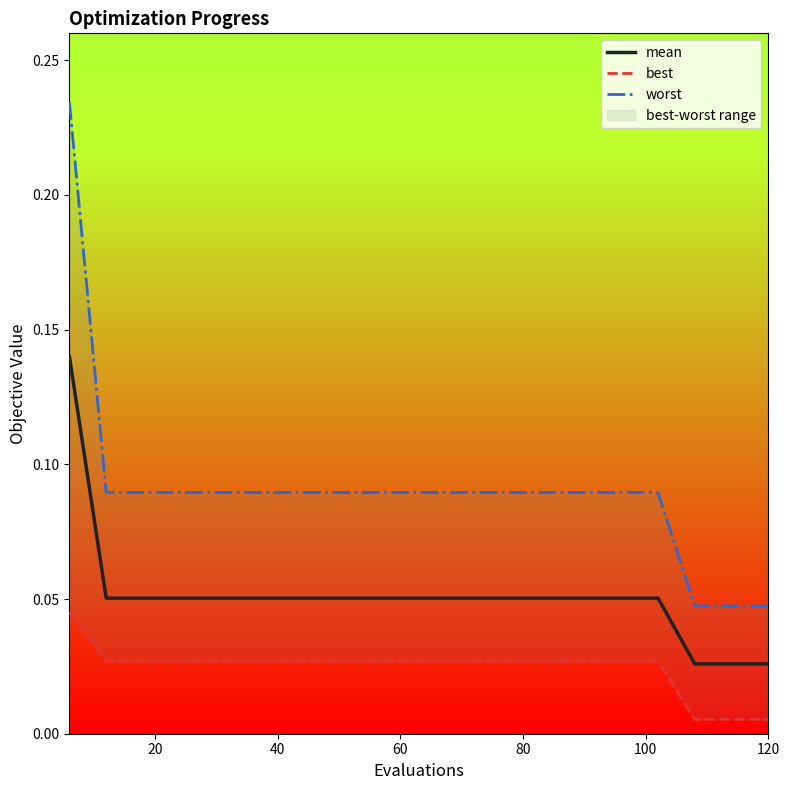

How many distinct data groups are displayed?

3